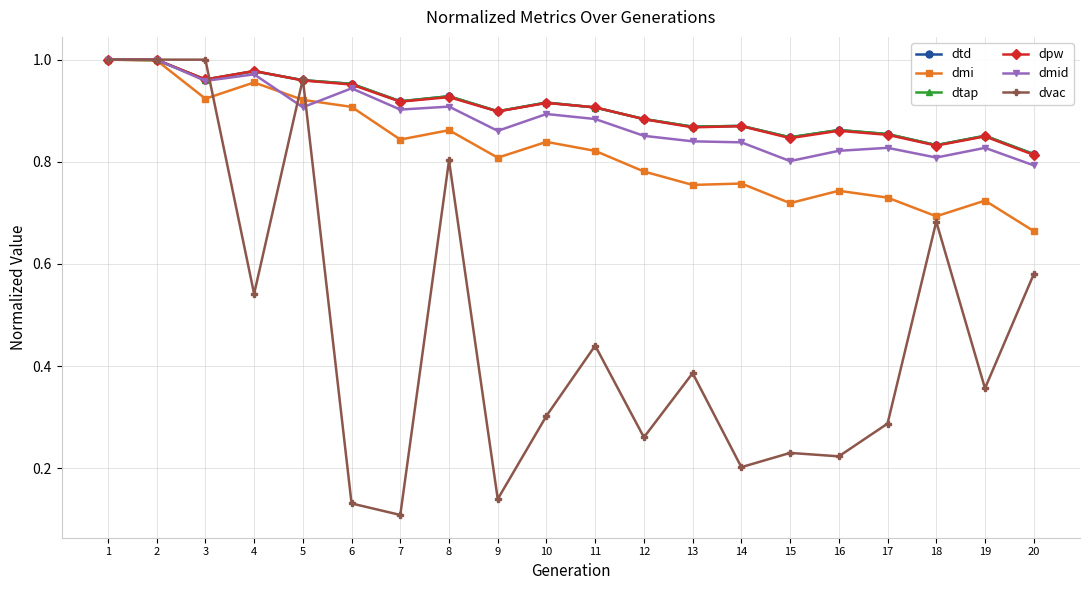

Reading left to right, what are all the values shown in this chart?

dtd: 1.0	1.0	1.0	1.0	1.0	1.0	0.9	0.9	0.9	0.9	0.9	0.9	0.9	0.9	0.8	0.9	0.9	0.8	0.9	0.8
dmi: 1.0	1.0	0.9	1.0	0.9	0.9	0.8	0.9	0.8	0.8	0.8	0.8	0.8	0.8	0.7	0.7	0.7	0.7	0.7	0.7
dtap: 1.0	1.0	1.0	1.0	1.0	1.0	0.9	0.9	0.9	0.9	0.9	0.9	0.9	0.9	0.8	0.9	0.9	0.8	0.9	0.8
dpw: 1.0	1.0	1.0	1.0	1.0	1.0	0.9	0.9	0.9	0.9	0.9	0.9	0.9	0.9	0.8	0.9	0.9	0.8	0.8	0.8
dmid: 1.0	1.0	1.0	1.0	0.9	0.9	0.9	0.9	0.9	0.9	0.9	0.9	0.8	0.8	0.8	0.8	0.8	0.8	0.8	0.8
dvac: 1.0	1.0	1.0	0.5	1.0	0.1	0.1	0.8	0.1	0.3	0.4	0.3	0.4	0.2	0.2	0.2	0.3	0.7	0.4	0.6